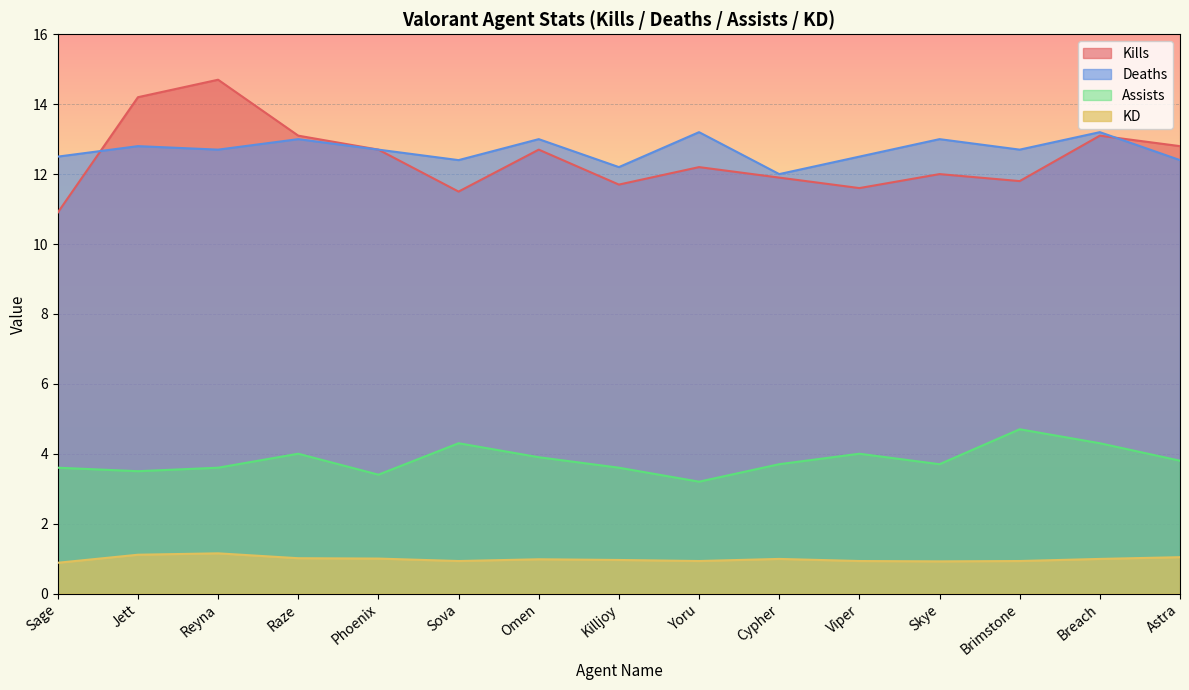

True or false: KD and Assists intersect in this chart.

False